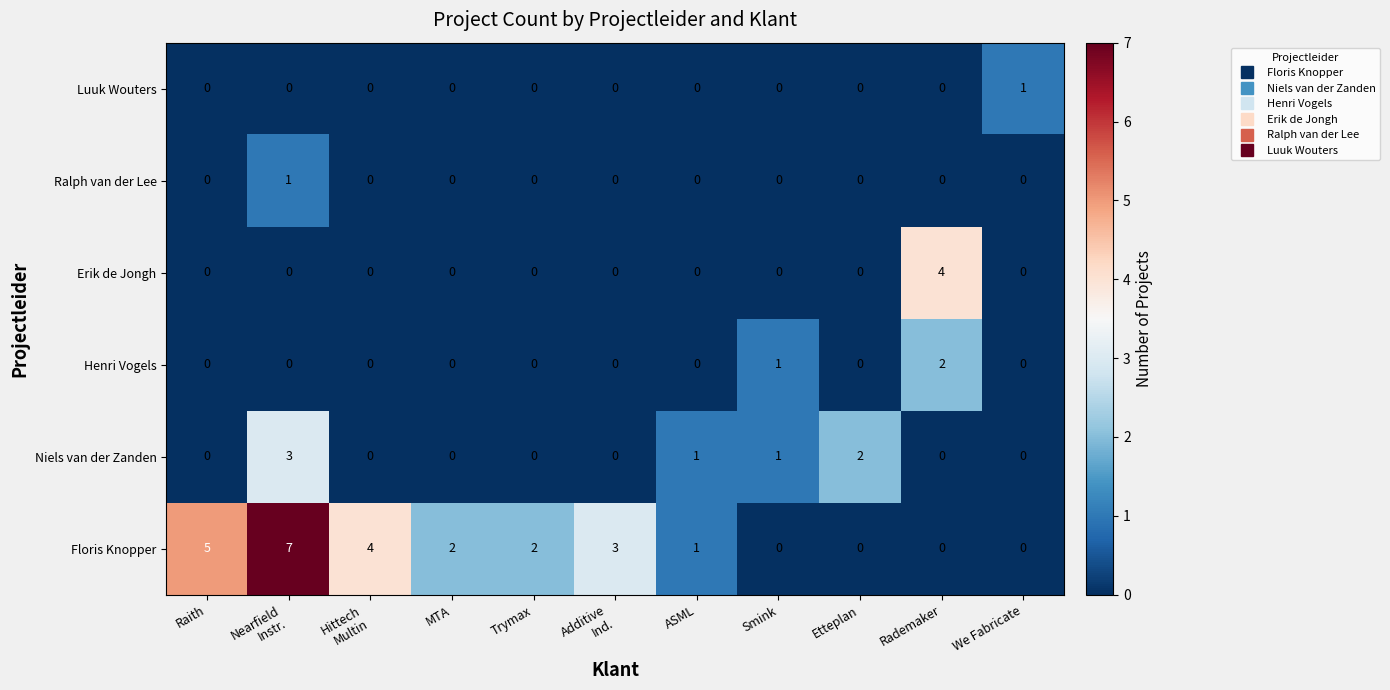

How many categories are shown in the chart?

11